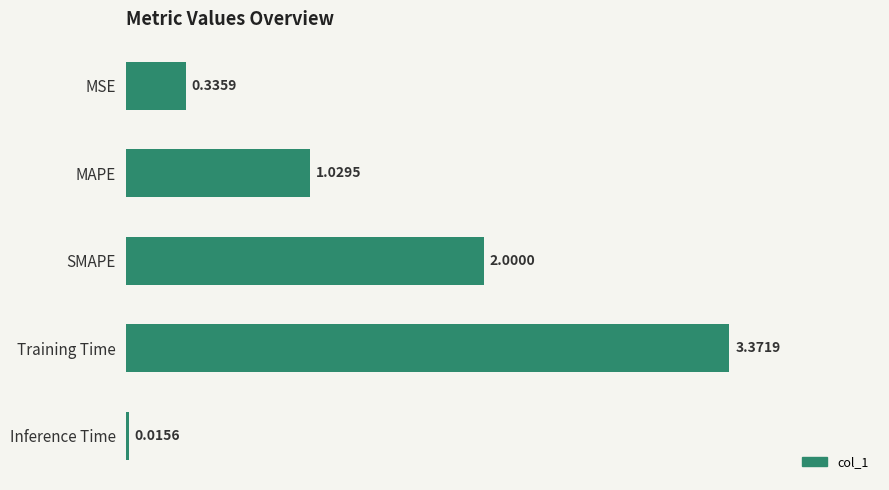

Between Training Time and MSE, which is larger?

Training Time